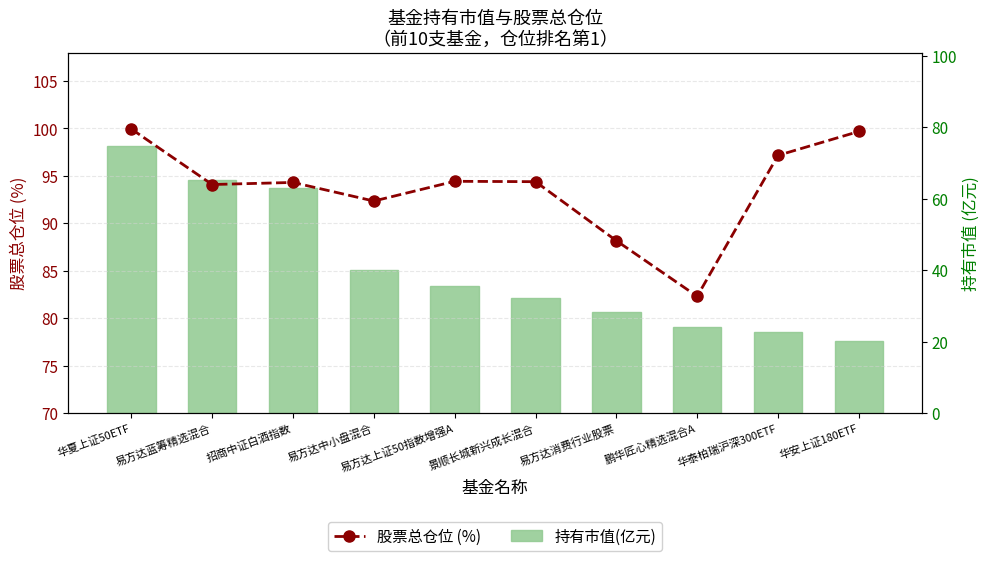

Reading left to right, transcribe all the data shown in this chart.

股票总仓位 (%): 99.9	94.1	94.3	92.3	94.4	94.4	88.2	82.3	97.2	99.7
持有市值(亿元): 74.7	65.3	63.0	40.0	35.5	32.2	28.3	24.1	22.8	20.1